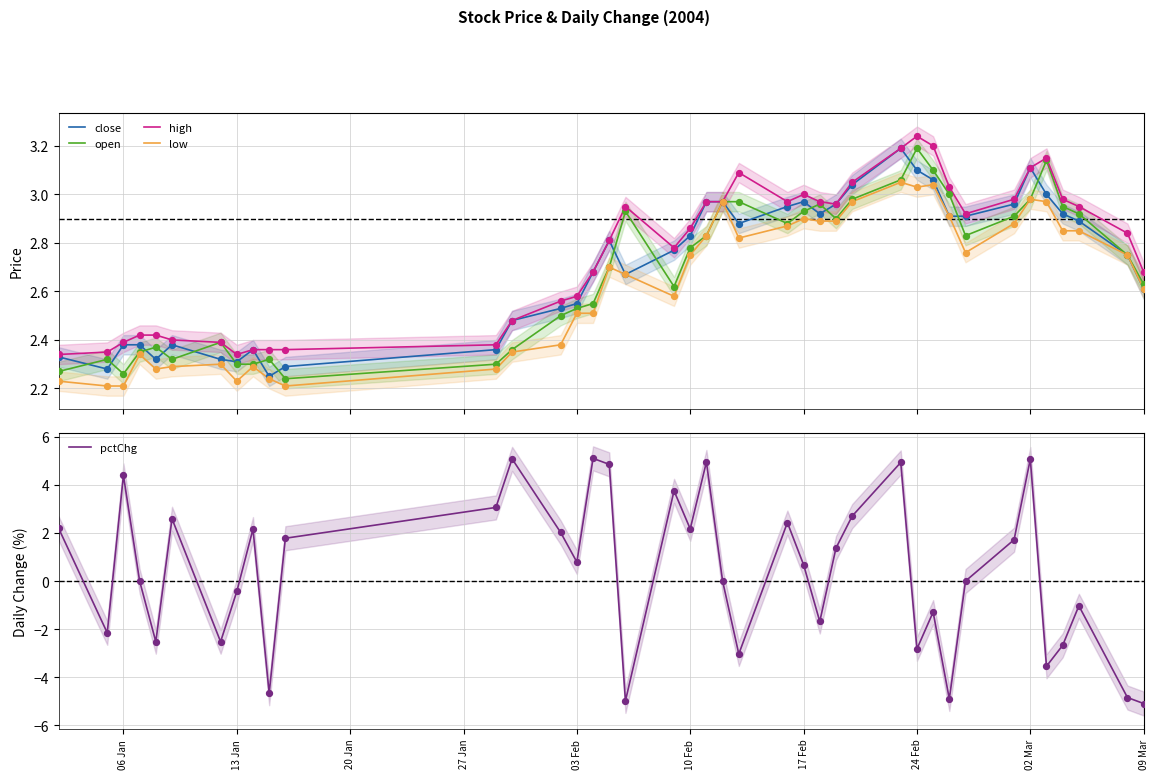

What are all the series names shown in the legend?

close, open, high, low, pctChg